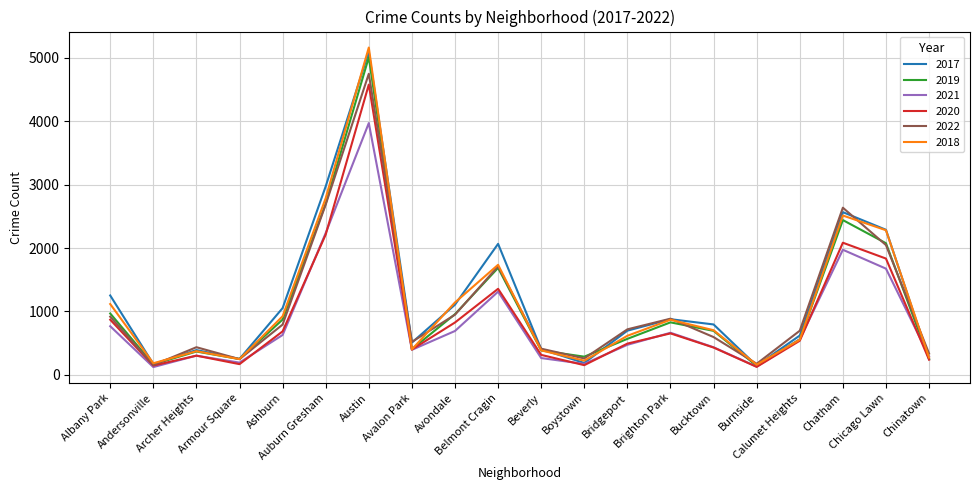

Which series changed the most between Belmont Cragin and Calumet Heights?

2017